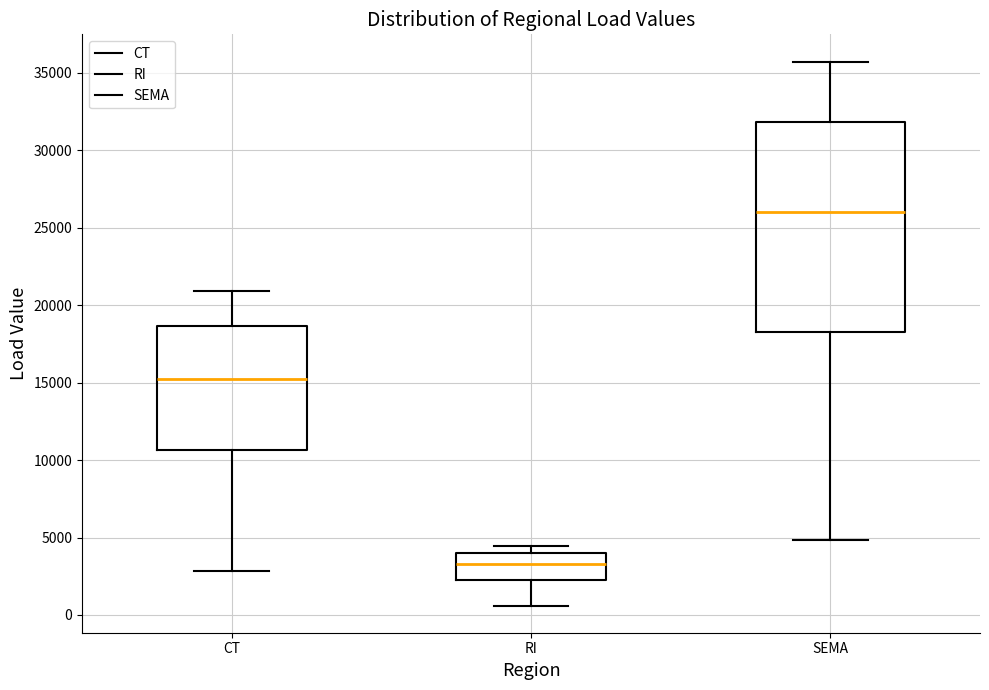

Reading left to right, transcribe this box plot: for each box, give where its median line is, the range the box spans, and where its two whiskers end, as read against the y-axis. The values are not printed on the chart, so give them approximately, as read against the axis.

CT: median 15000, box 10500 to 18500, whiskers 3000 to 21000
RI: median 3500, box 2500 to 4000, whiskers 500 to 4500
SEMA: median 26000, box 18000 to 32000, whiskers 5000 to 35500